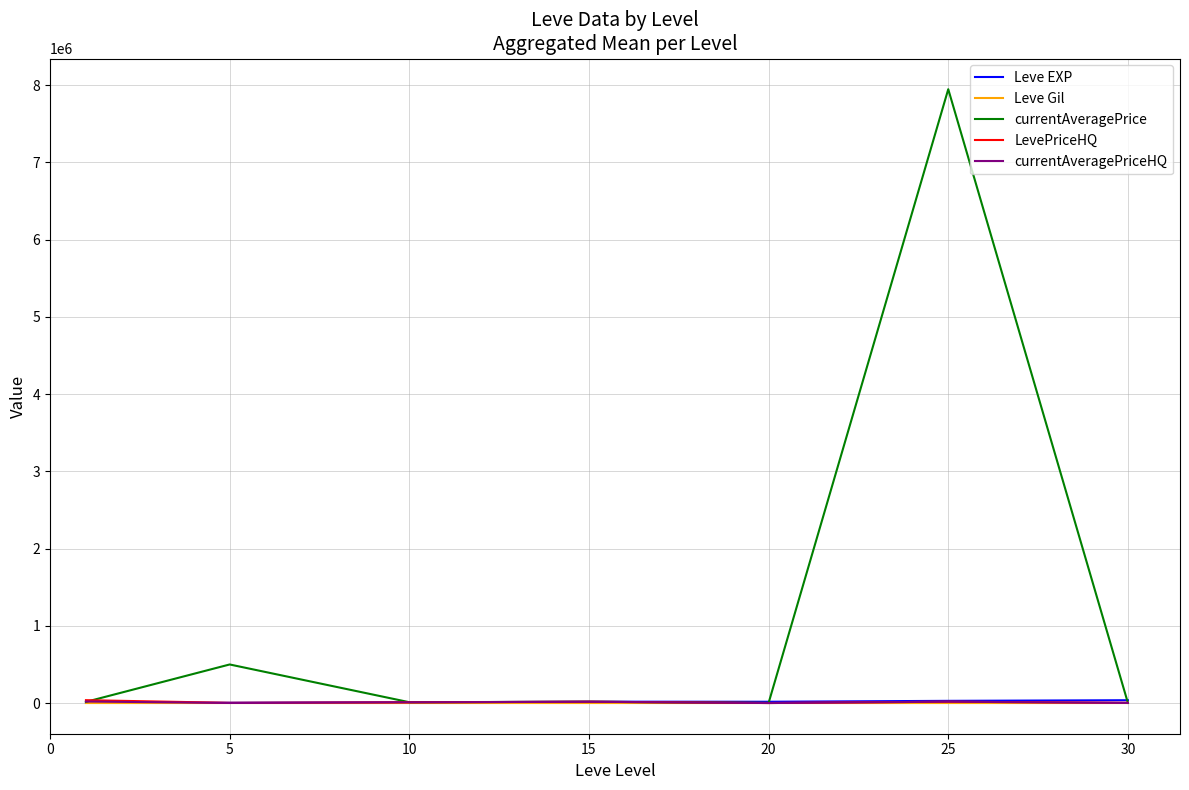

Which series has the widest spread of values?

currentAveragePrice